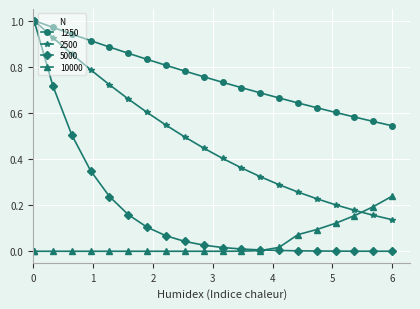

What is the difference between the second highest and second lowest values in the 1250 series?

0.4